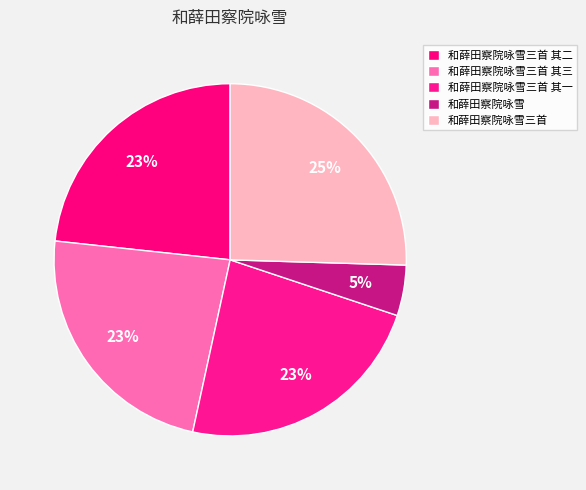

To the nearest percent, what portion does 和薛田察院咏雪 represent?

5%